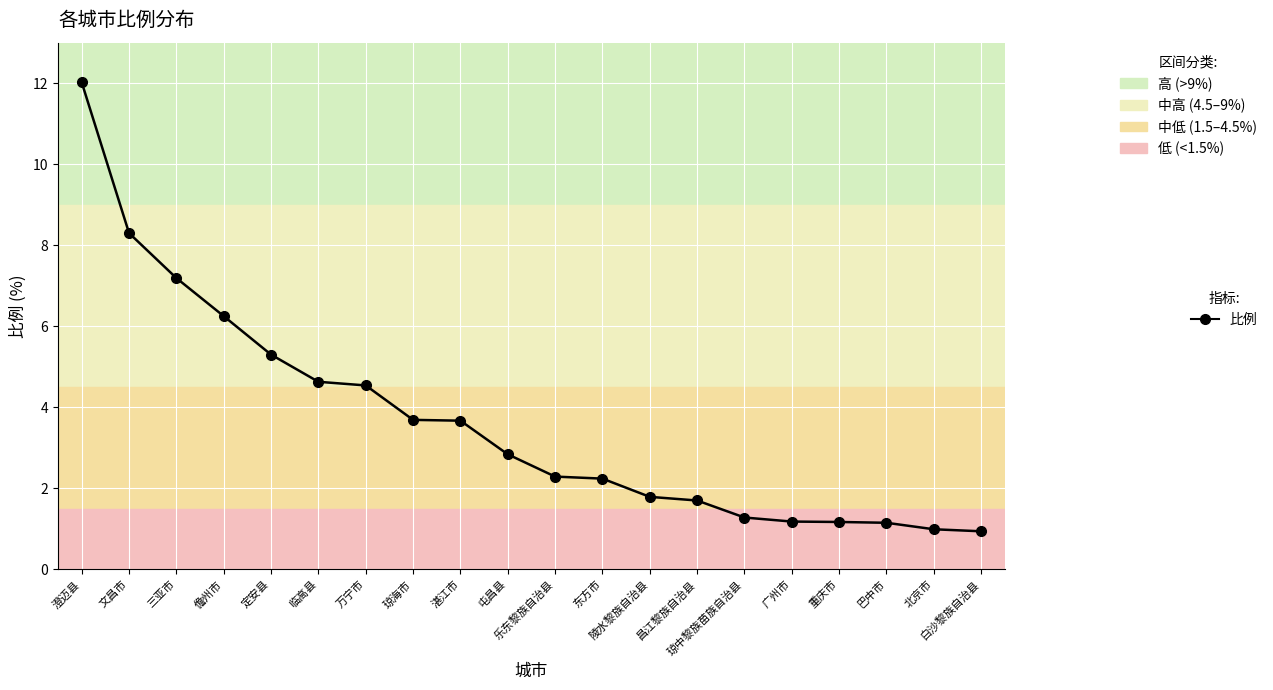

The chart shows a value of 3.7 at 琼海市. True or false?

True